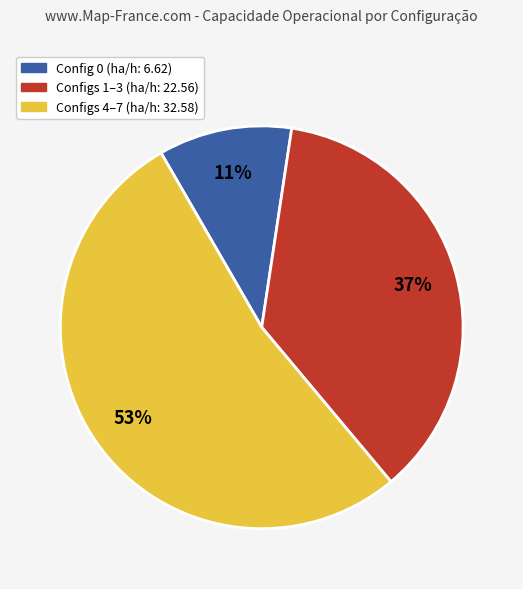

To the nearest percent, what is the difference between the largest and smallest slice percentages?

42%